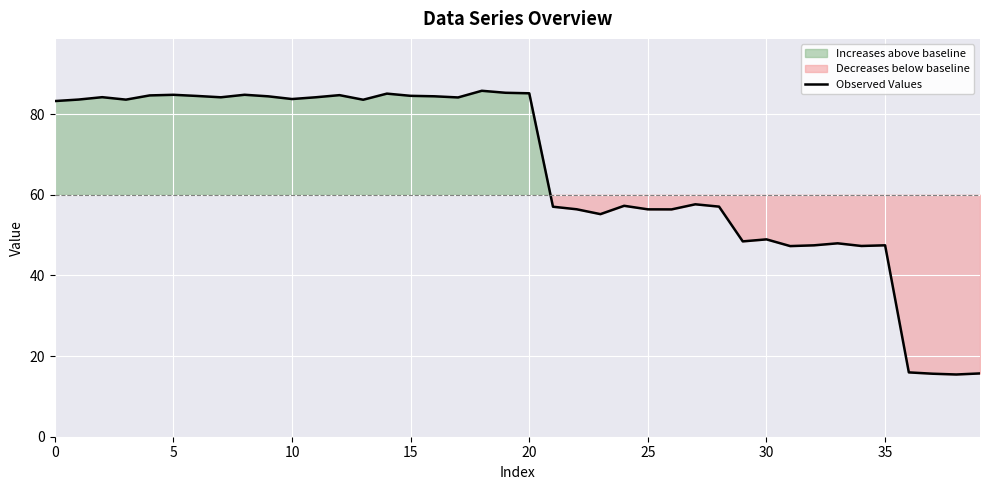

Does the chart display data point markers on the line(s)?

No